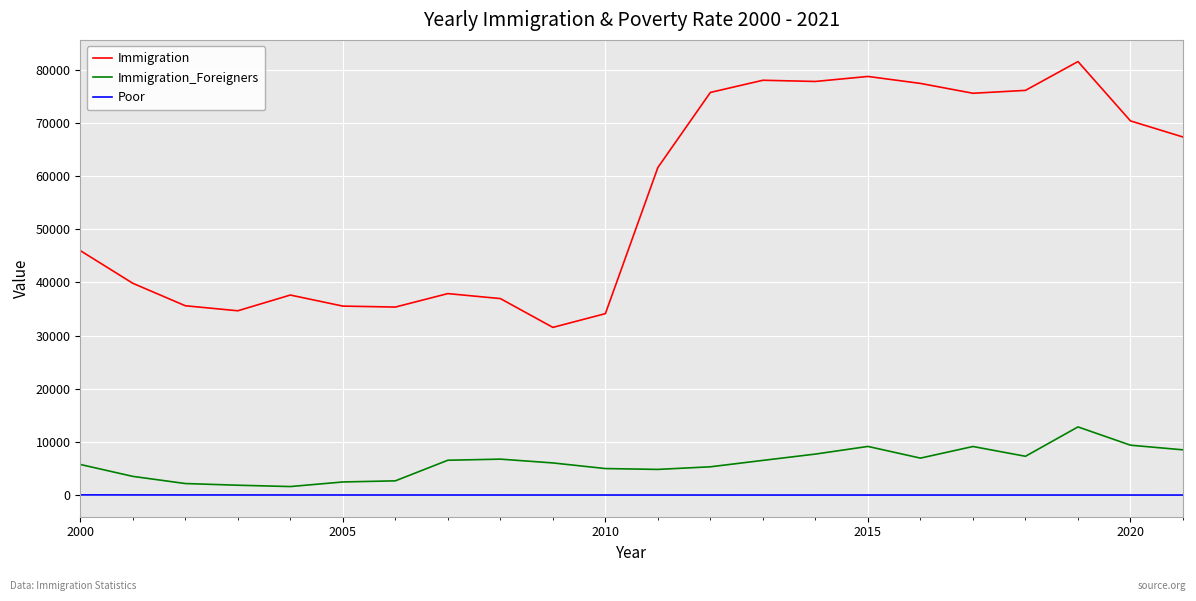

In Immigration_Foreigners, how many points are higher than both neighbors (excluding endpoints)?

4